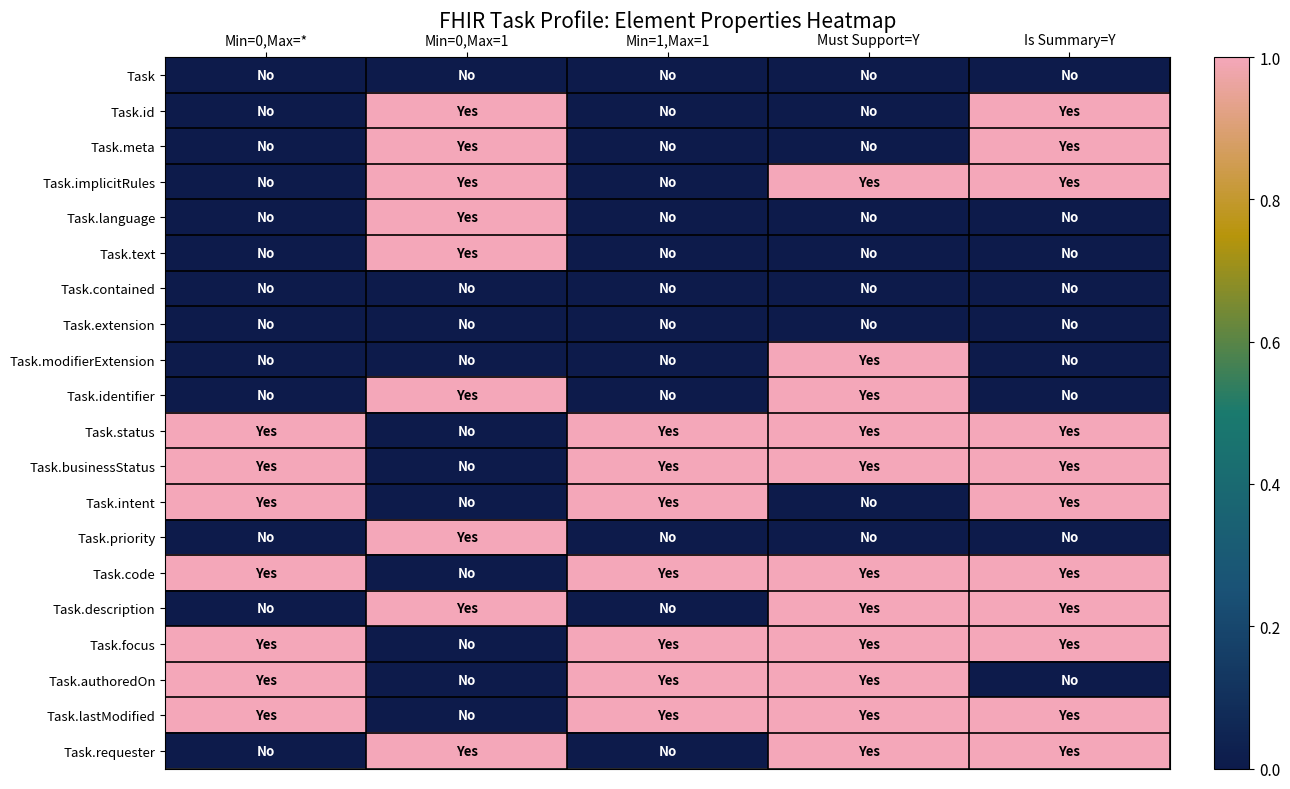

Between Min=0,Max=* and Min=1,Max=1, which is larger?

Min=0,Max=*